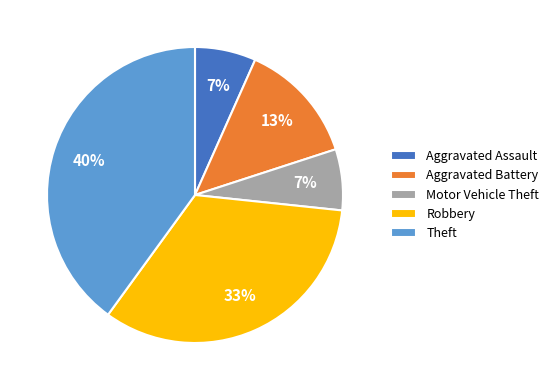

Is the sum of Motor Vehicle Theft and Robbery greater than half?

No